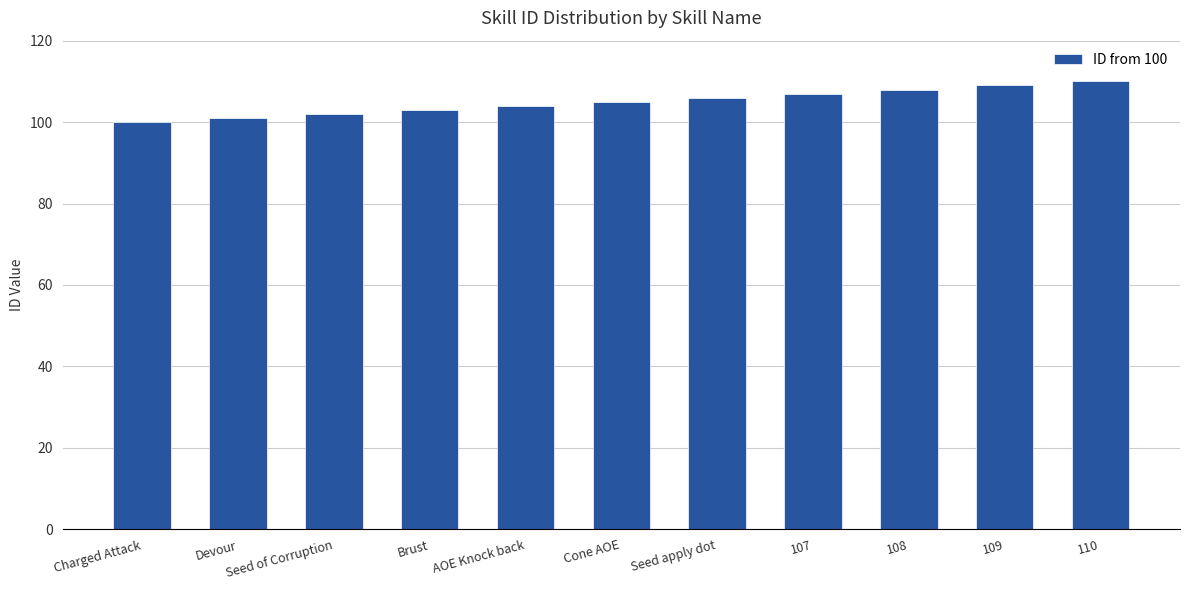

Which category has the lowest value across all series?

Charged Attack